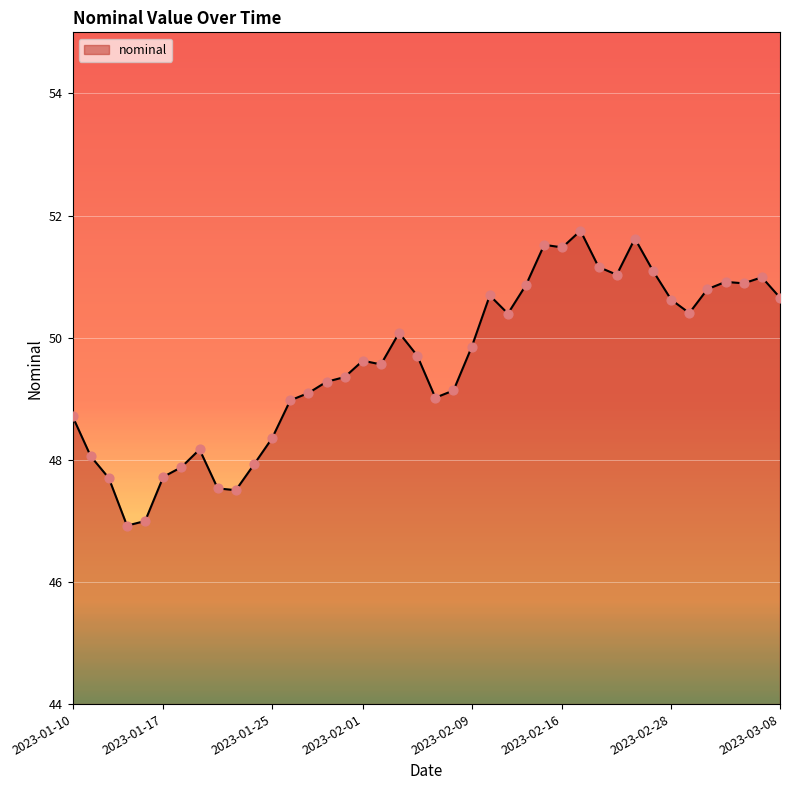

What is the greatest value displayed?

51.8